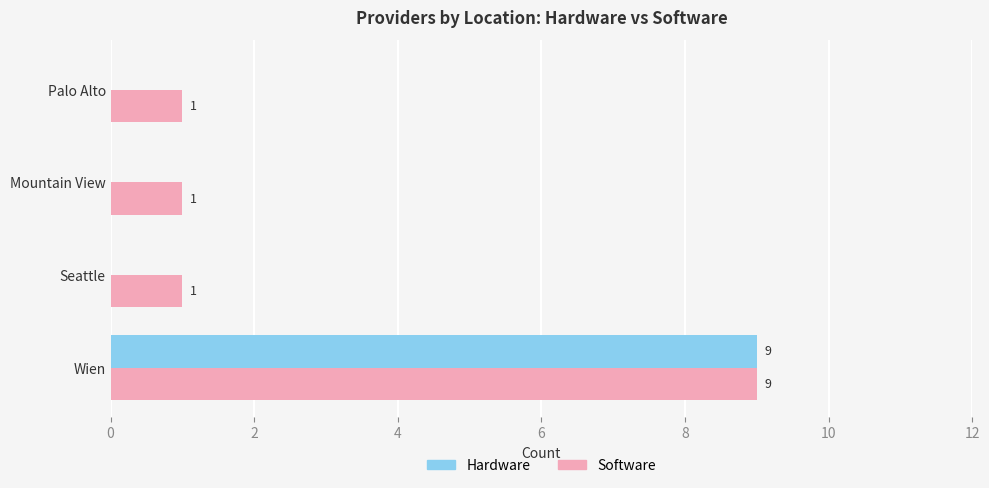

Is it true that Hardware equals 0 at Seattle?

True